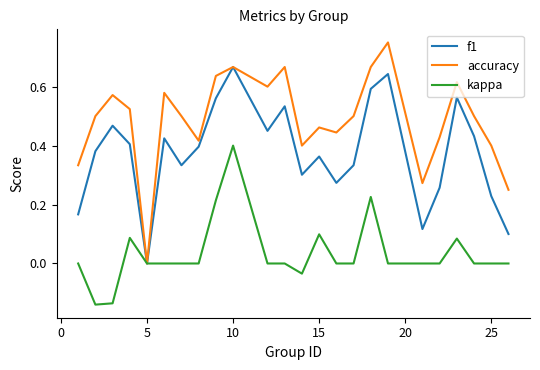

Which series has the largest total across all categories?

accuracy